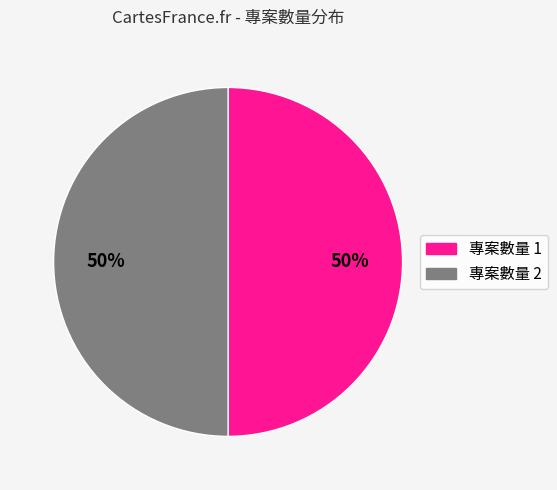

How many slices are in this pie chart?

2